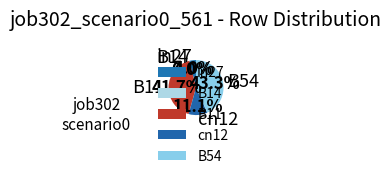

What is the total percentage of B54 and in27?

47.3%